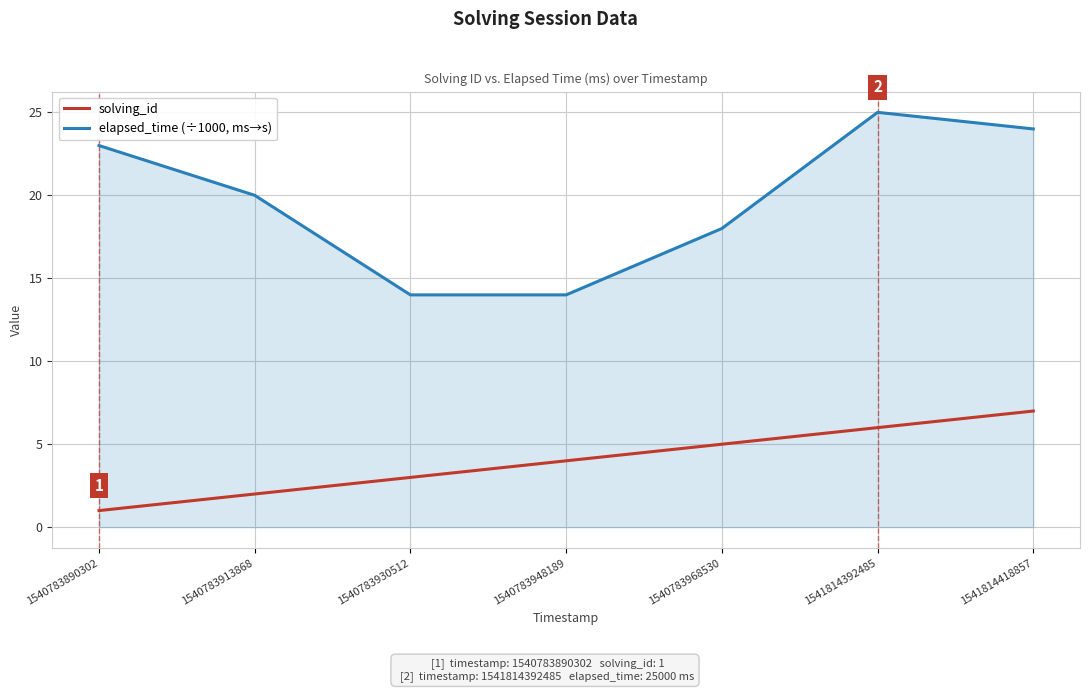

How many distinct data groups are displayed?

2